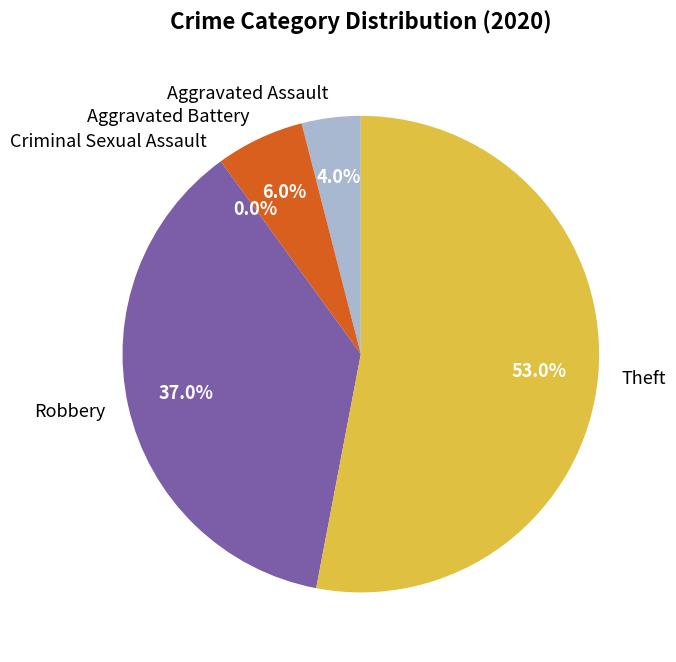

What is the change in value from Aggravated Assault to Criminal Sexual Assault?

-4